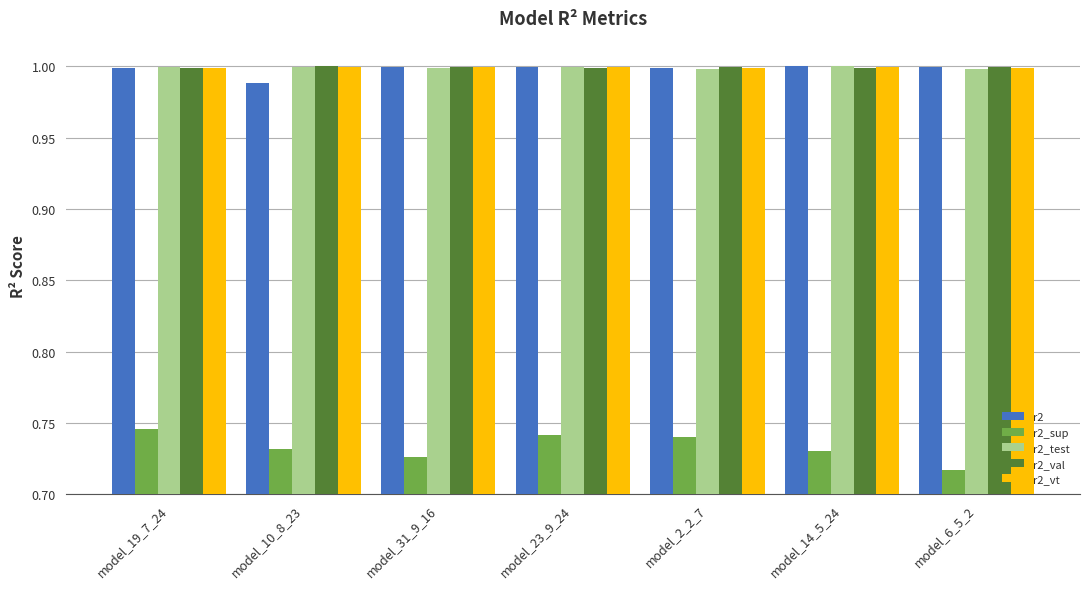

Between model_10_8_23 and model_14_5_24, which series saw the biggest shift?

r2